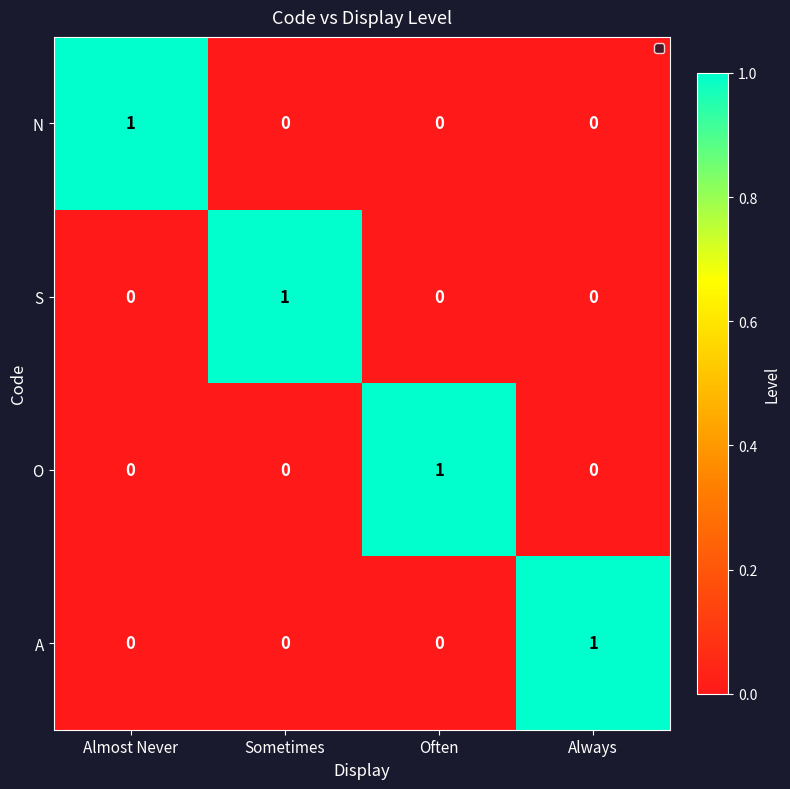

How many S values are between 0 and 1?

4